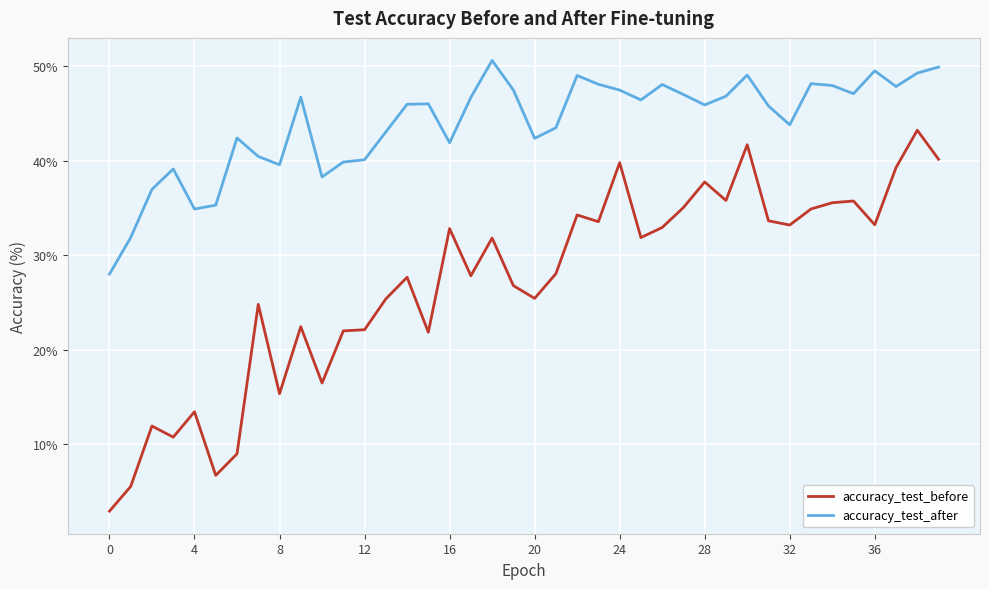

Rank the series by their average value, from lowest to highest.

accuracy_test_before, accuracy_test_after